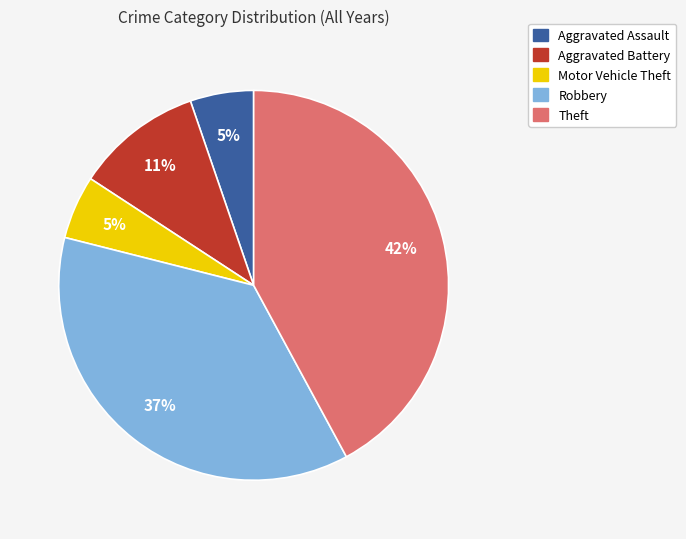

Is the sum of Robbery and Aggravated Assault greater than half?

No